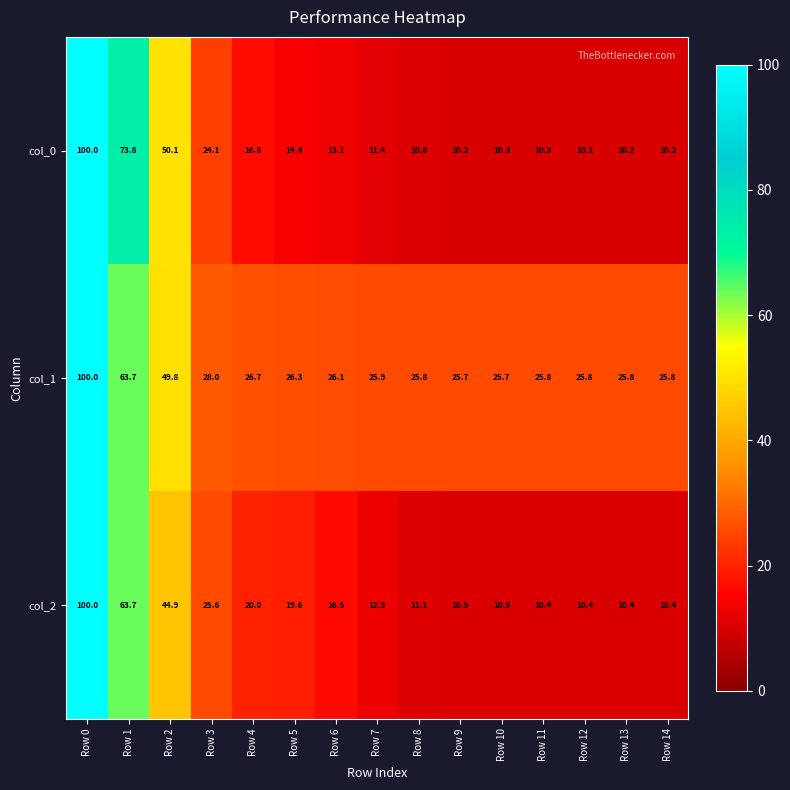

The col_0 series shows 10.2 at Row 13. True or false?

True